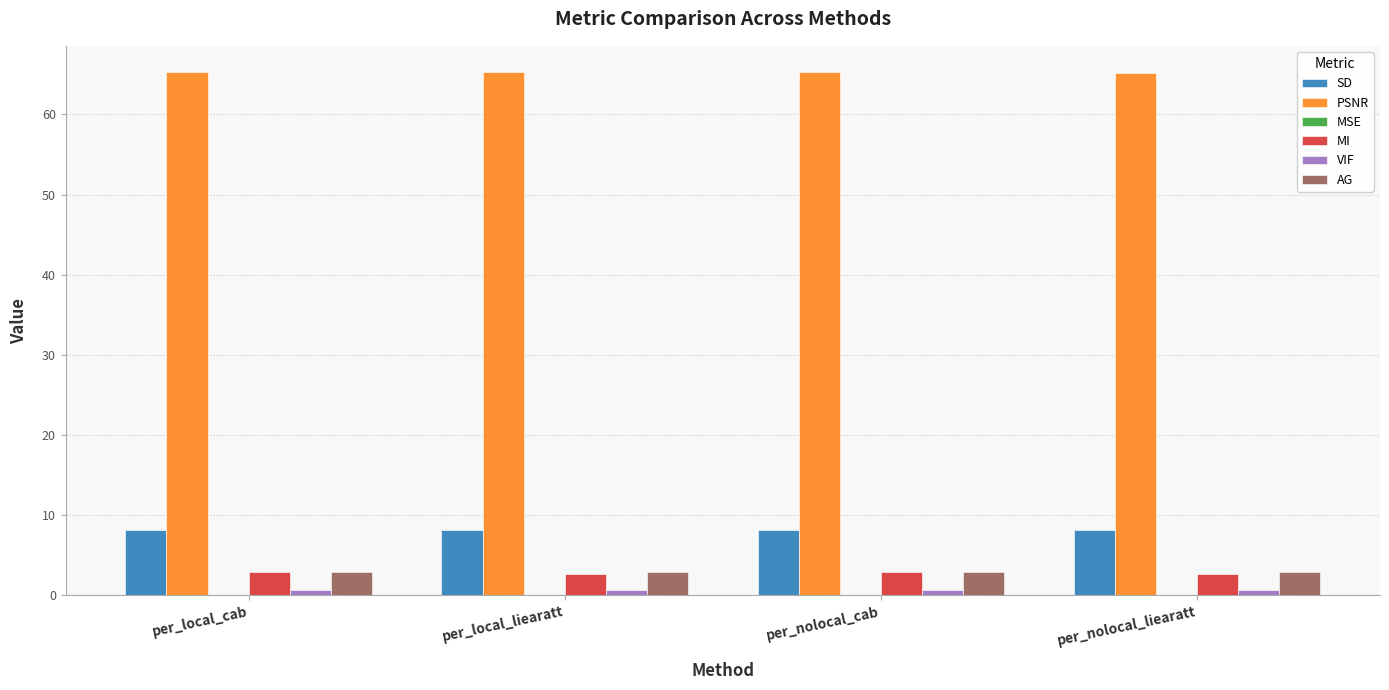

Is the value of AG at per_nolocal_cab greater than the value of VIF at per_nolocal_cab?

Yes